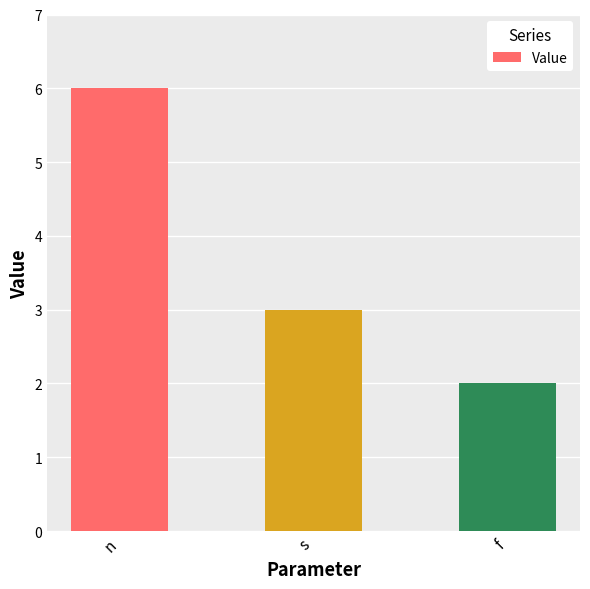

At which label does the data first exceed 3?

n